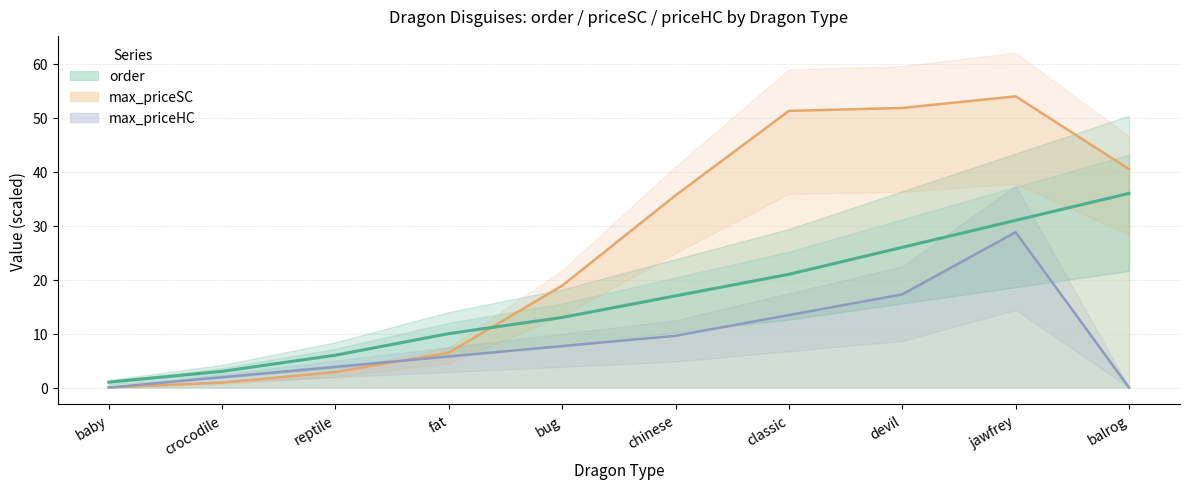

Is it true that the value at baby is 0?

False